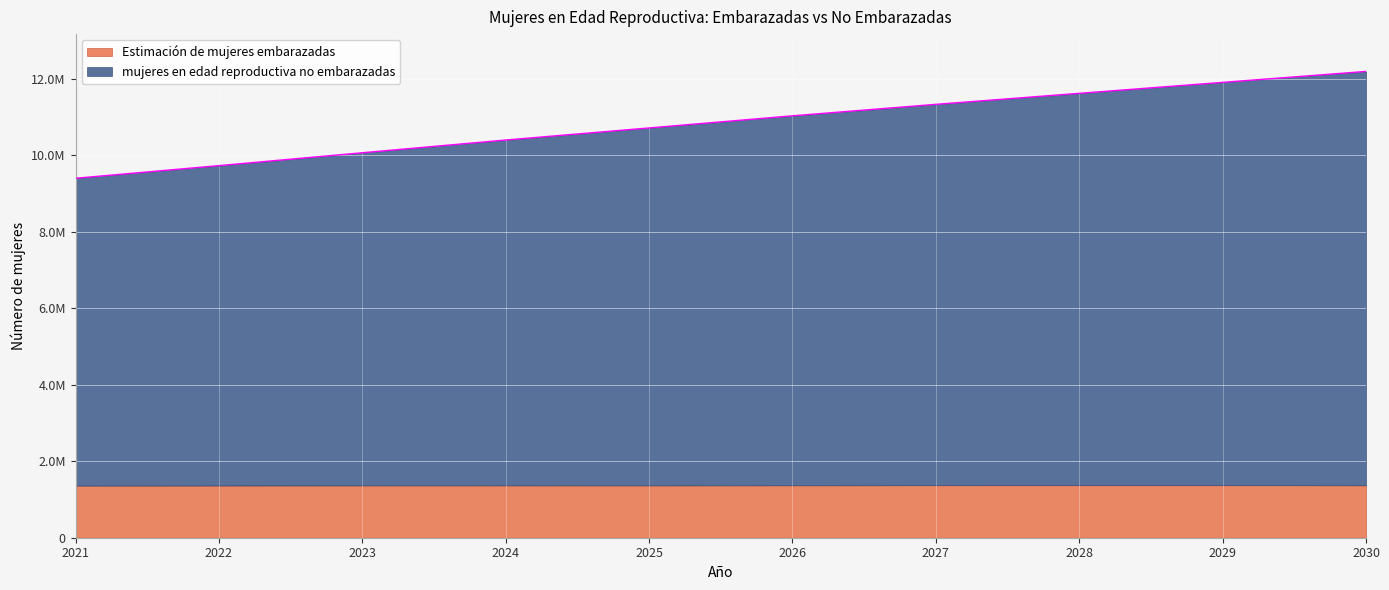

How many lines are shown in the chart?

1